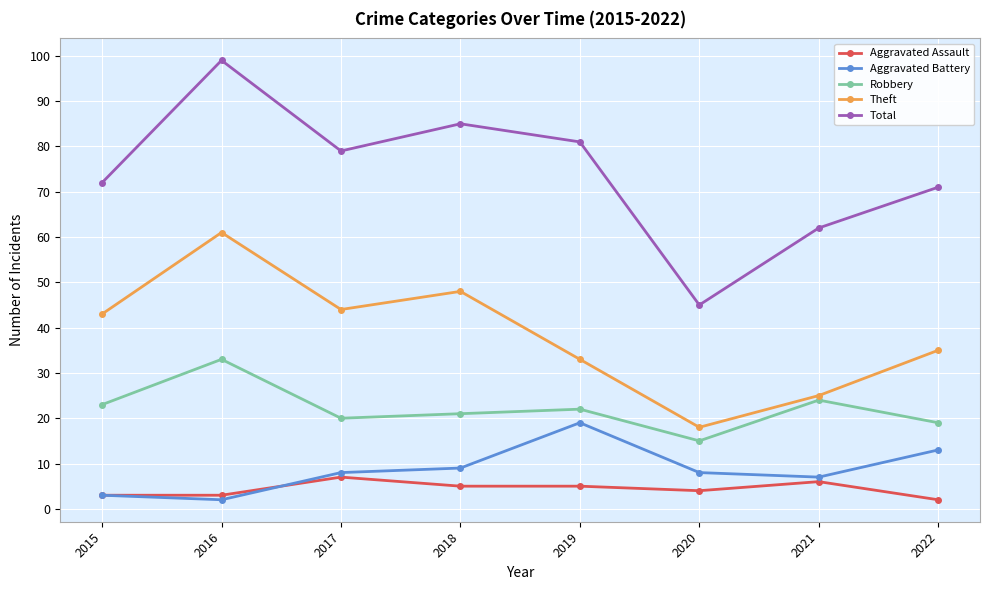

Is it true that Total equals 62 at 2021?

True